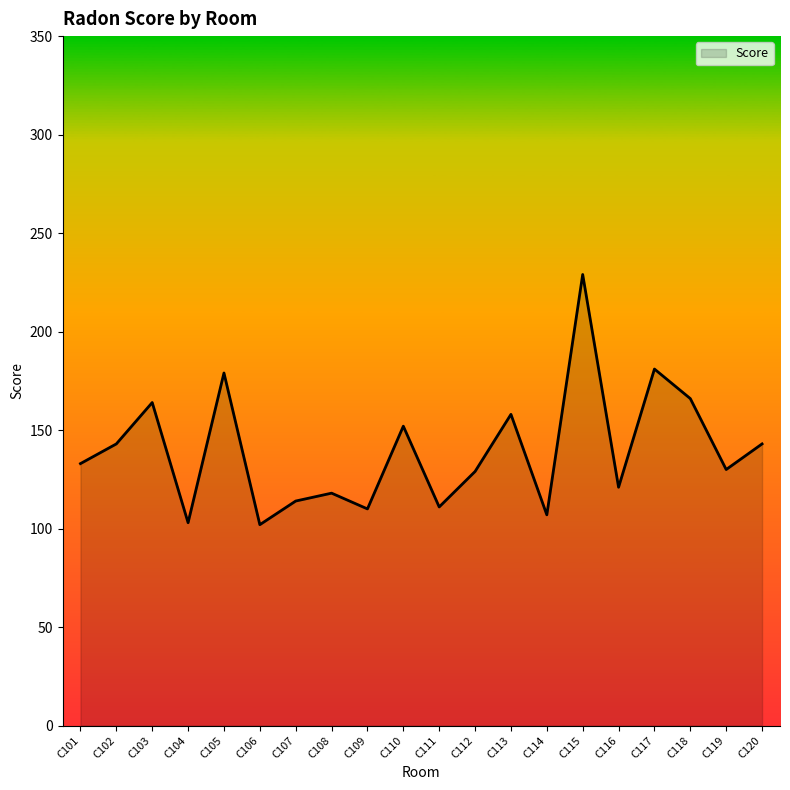

The value at C119 is 42. True or false?

False